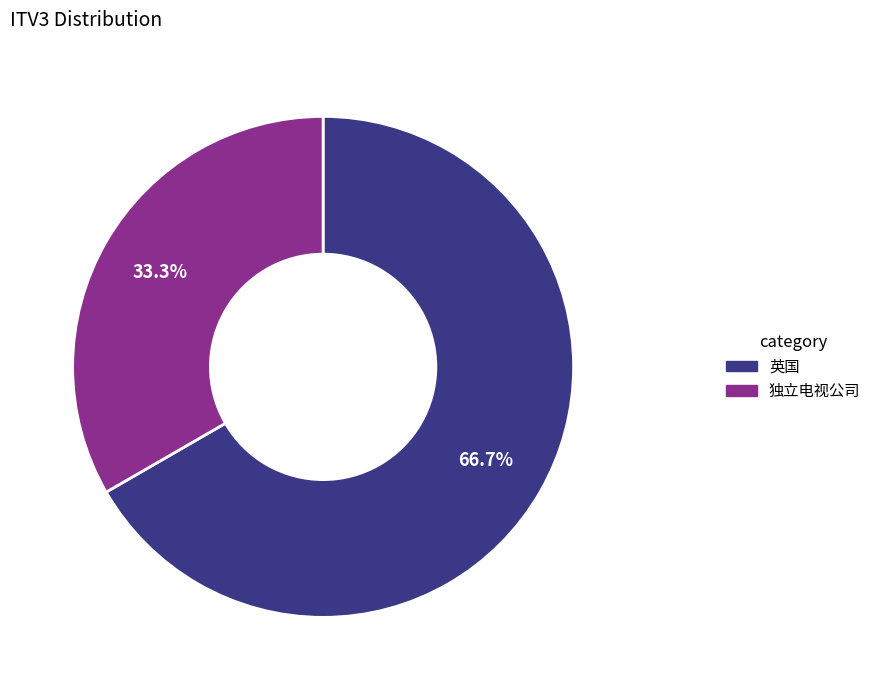

Rank the categories by value from lowest to highest.

独立电视公司, 英国